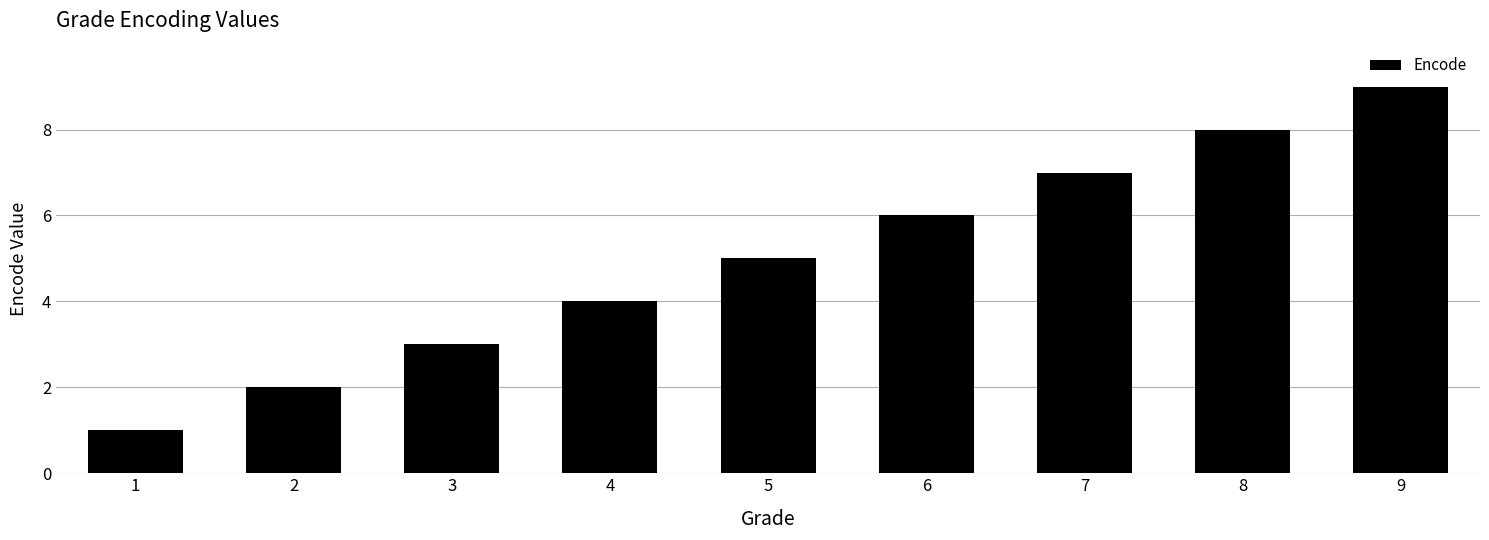

Reading left to right, what are all the values shown in this chart?

1	2	3	4	5	6	7	8	9